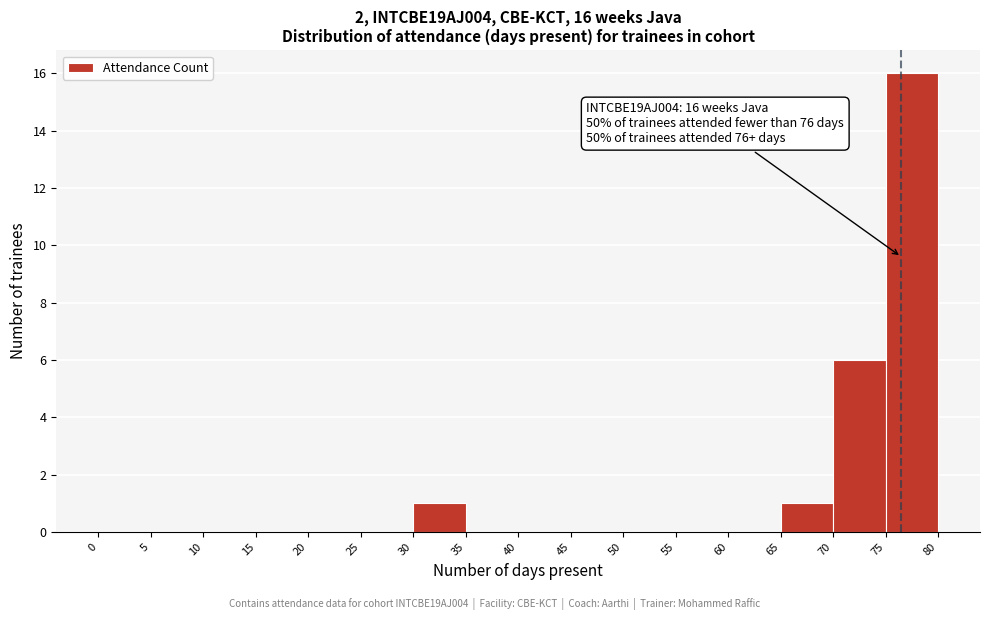

Which range on the x-axis has the tallest bar?

75 to 80